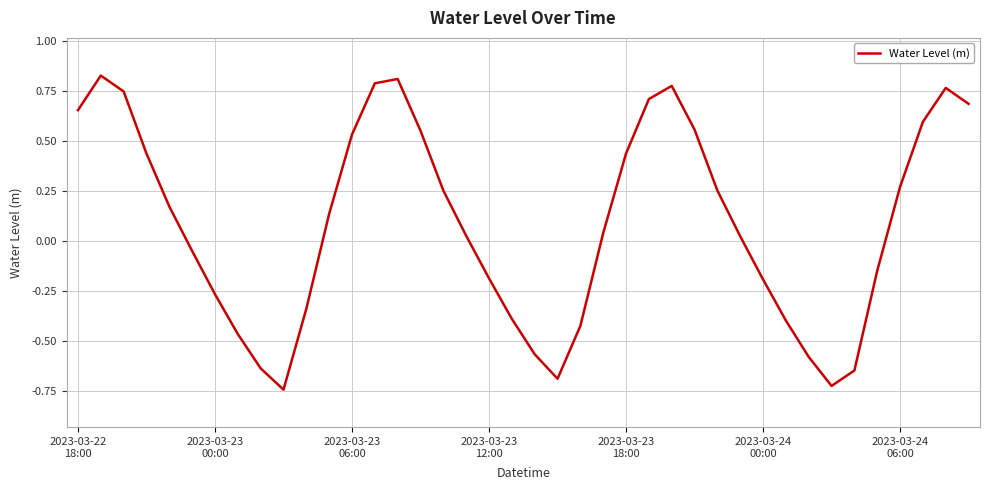

What is the difference between the maximum and minimum values?

1.6